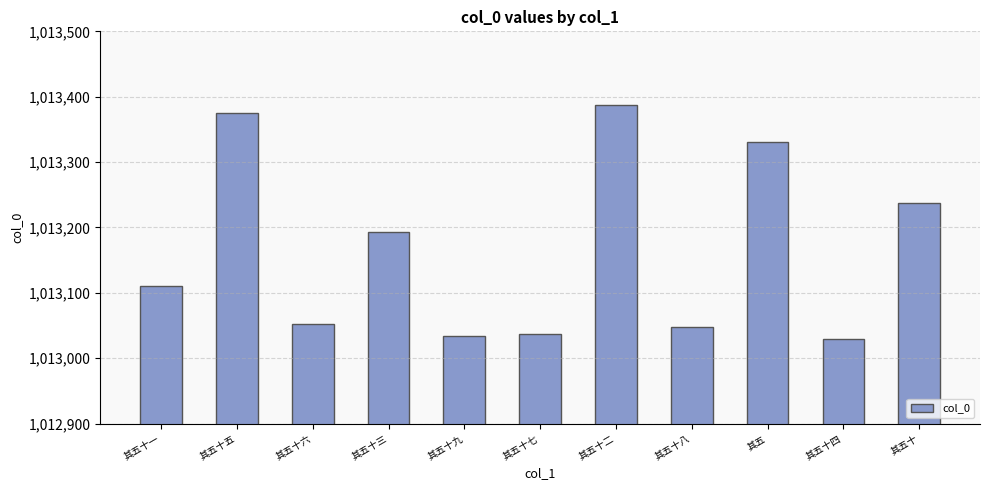

What is the sum of all values?

11144833